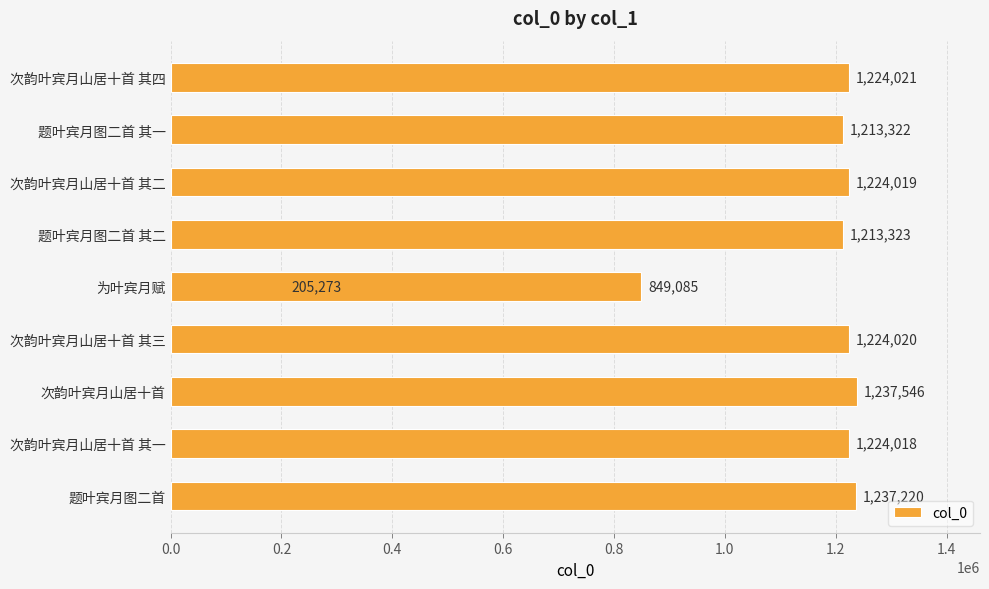

The chart shows a value of 603305 at 次韵叶宾月山居十首 其三. True or false?

False